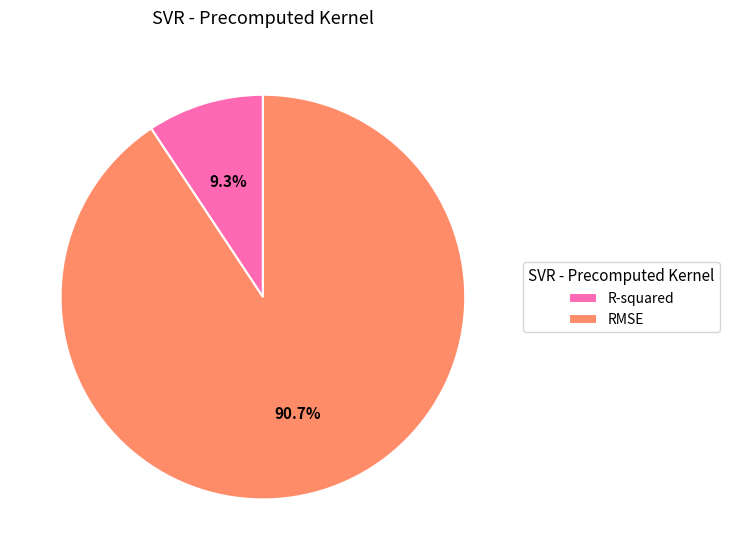

Which slice is the largest?

RMSE